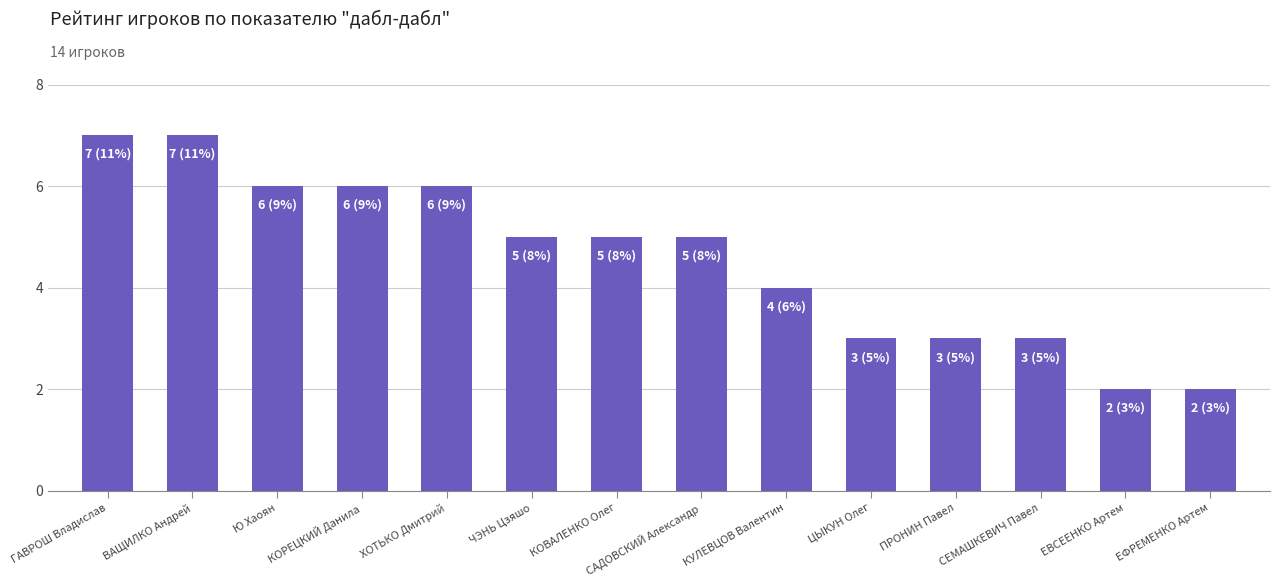

The value at ХОТЬКО Дмитрий is 9. True or false?

False